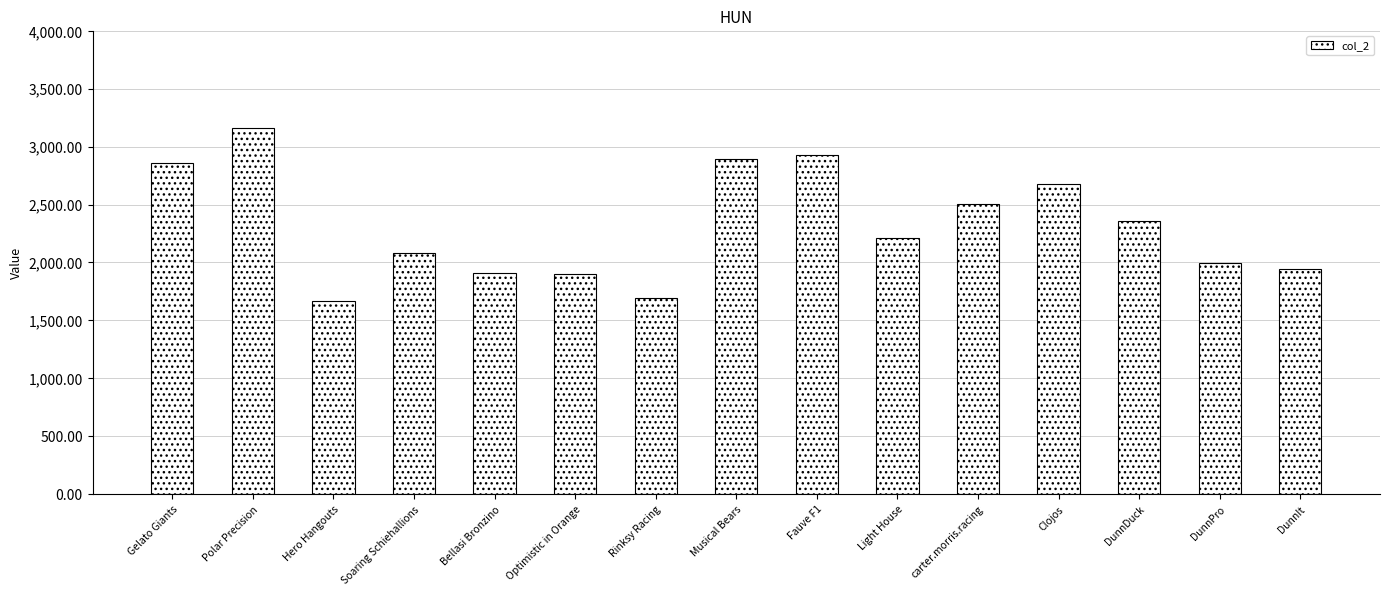

What position from the left is Clojos?

12